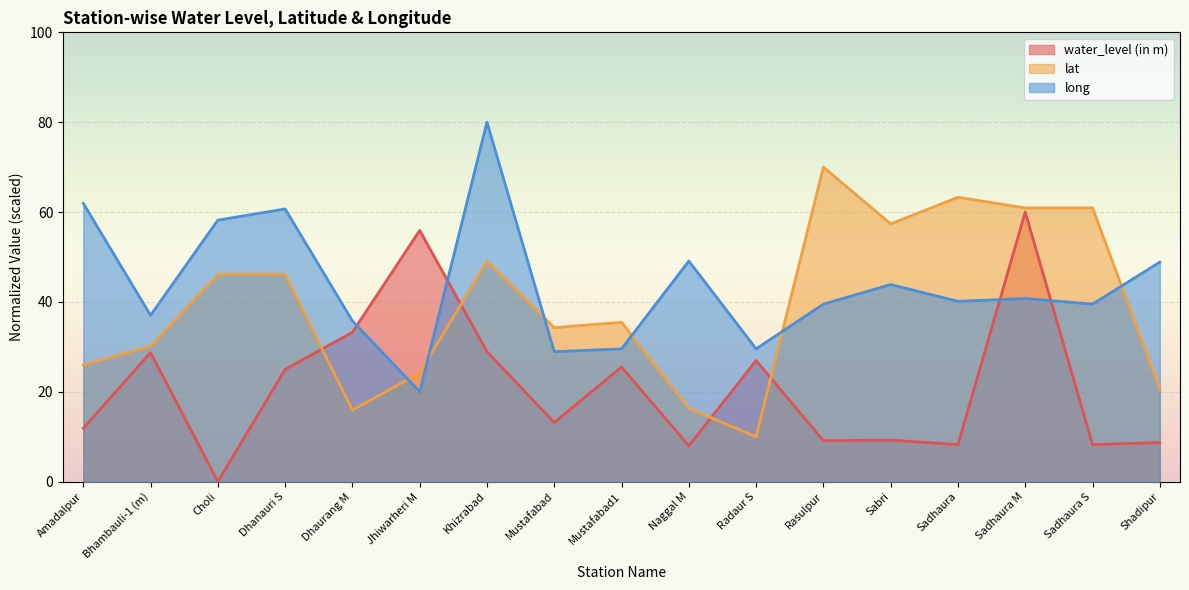

How many data points in lat are less than 35?

8